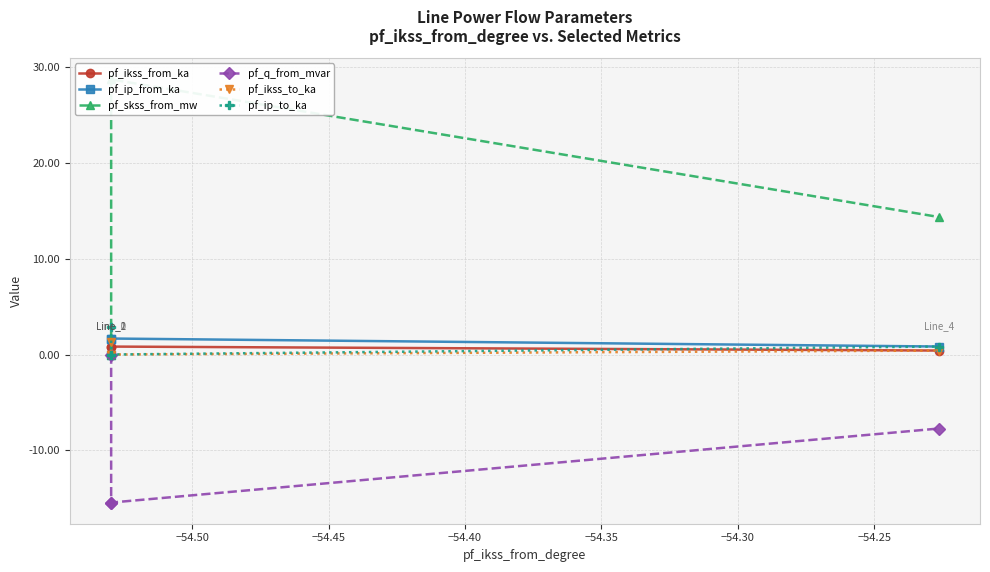

Reading right to left, transcribe all the data shown in this chart.

pf_ikss_from_ka: 0.4	0.8	0.8	0.0
pf_ip_from_ka: 0.8	1.7	1.7	0.0
pf_skss_from_mw: 14.4	28.7	28.7	0.0
pf_q_from_mvar: -7.7	-15.4	-15.4	0.0
pf_ikss_to_ka: 0.4	0.0	0.0	1.3
pf_ip_to_ka: 0.8	0.0	0.0	2.8